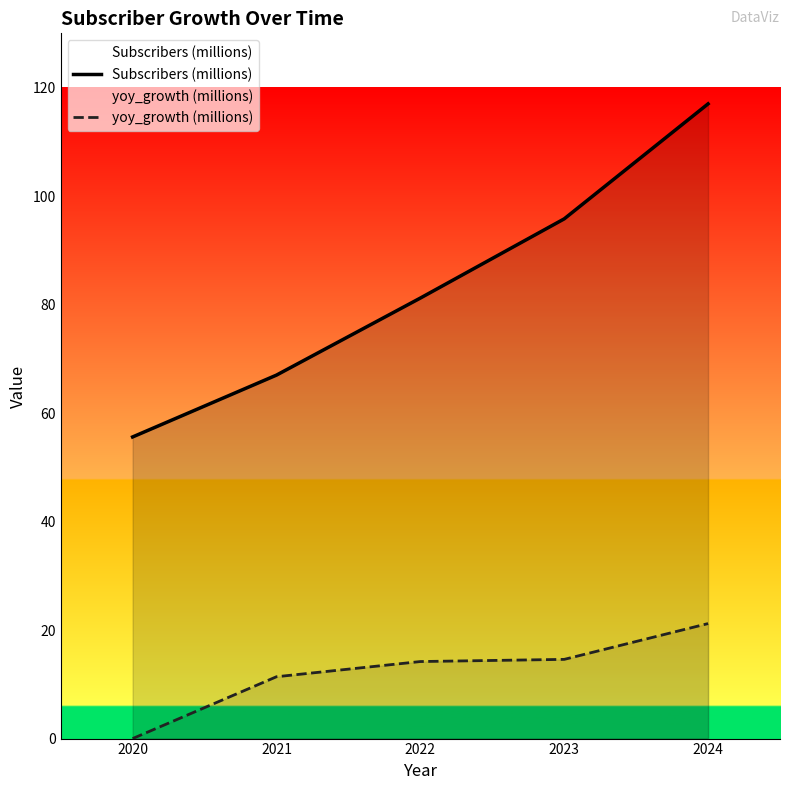

Reading left to right, transcribe all the data shown in this chart.

Subscribers (millions): 2020=55.6	2021=67.0	2022=81.2	2023=95.8	2024=117.0
yoy_growth (millions): 2020=0.0	2021=11.4	2022=14.2	2023=14.6	2024=21.2